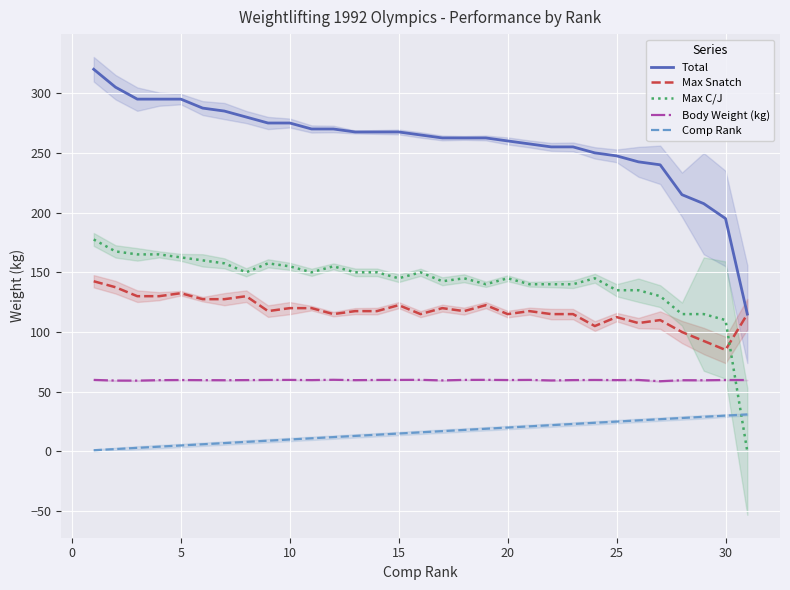

True or false: Max Snatch and Max C/J cross at least once.

True